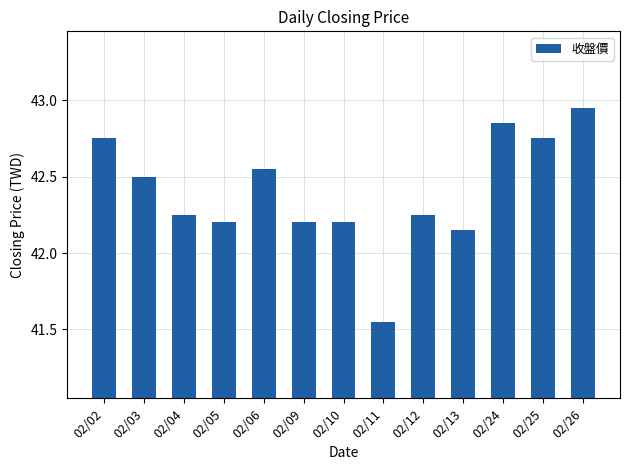

What is the difference between the maximum and second lowest values?

0.8